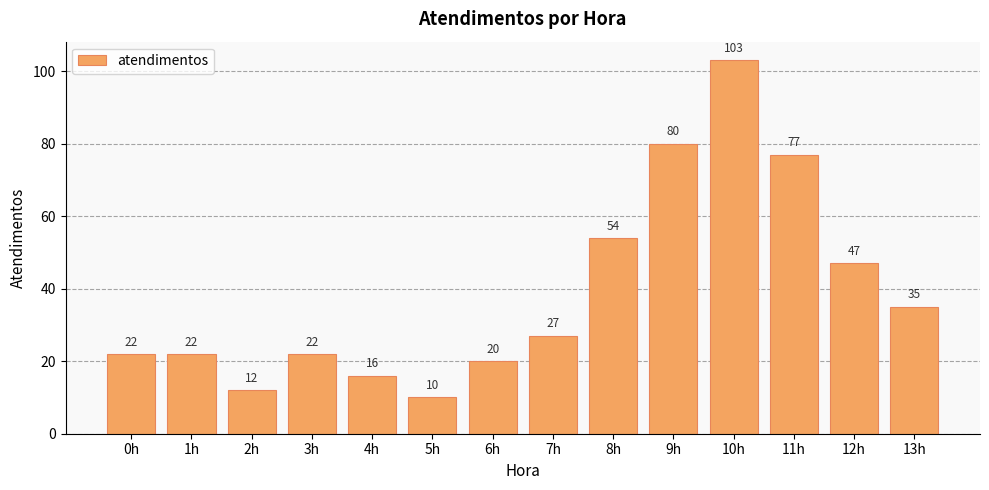

What is the difference between the second highest and second lowest values?

68